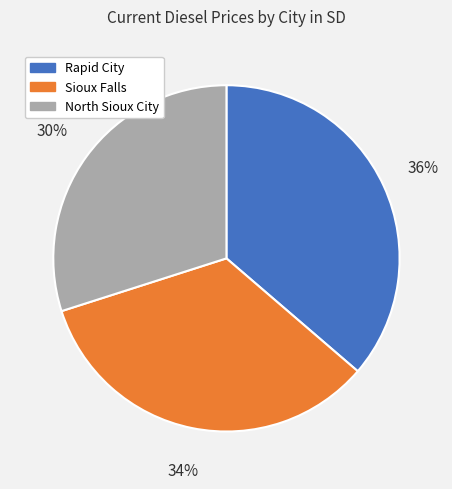

What percentage is the North Sioux City slice, to the nearest percent?

30%